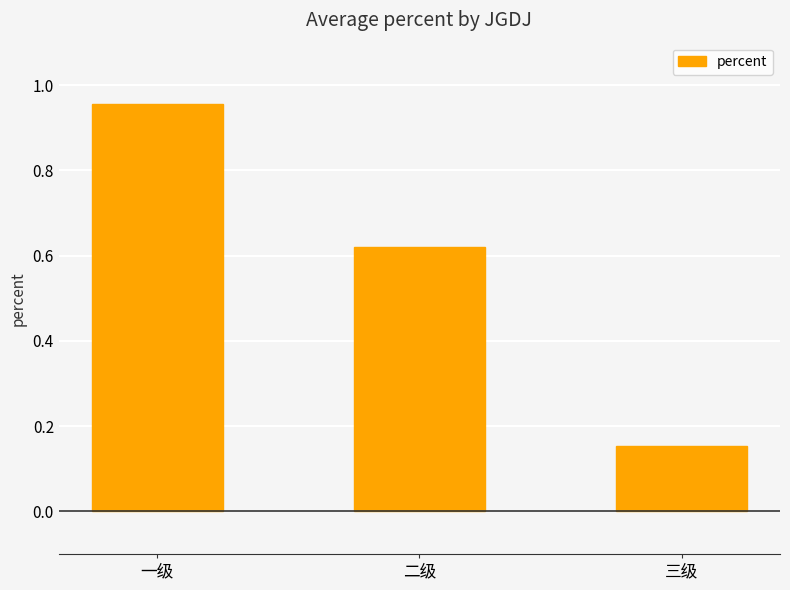

List the labels in order of value, smallest first.

三级, 二级, 一级